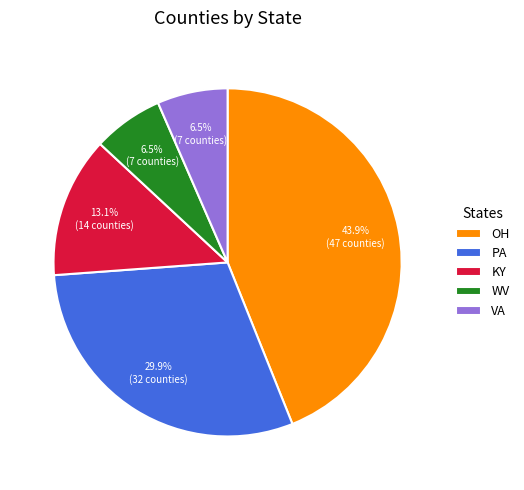

Does PA represent more than half of the total?

No